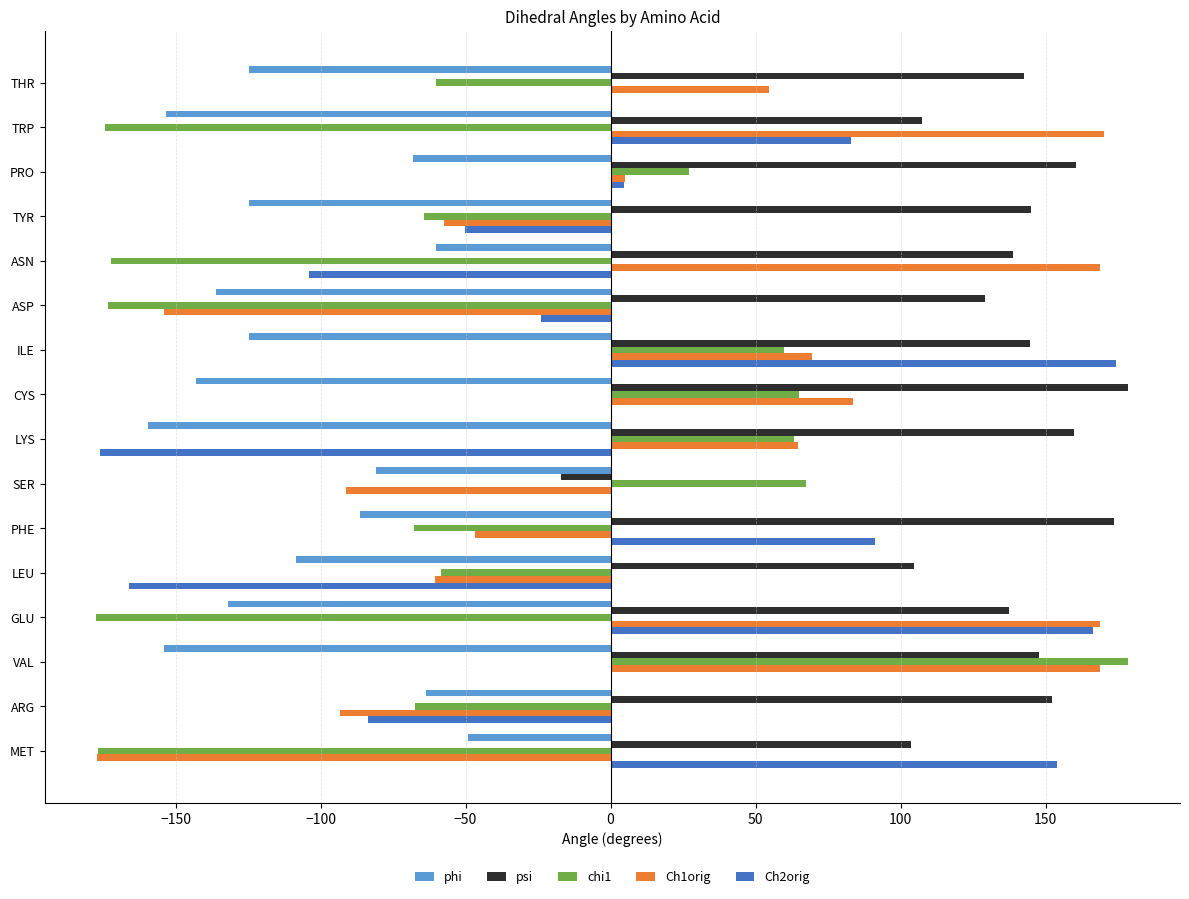

What is the approximate value of psi at TRP?

107.3